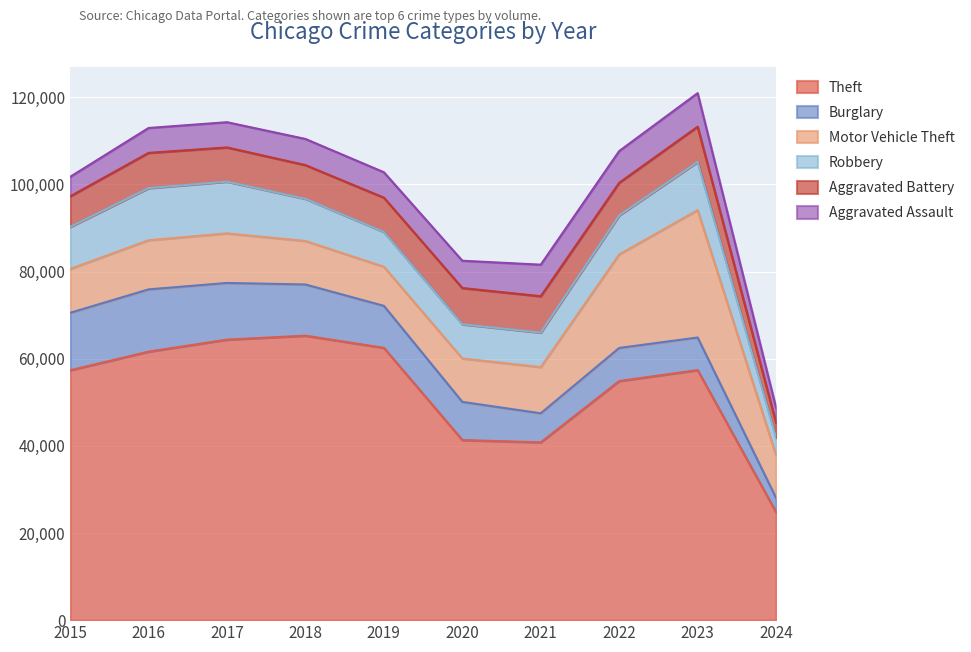

What is the highest value of the Robbery series?

11960